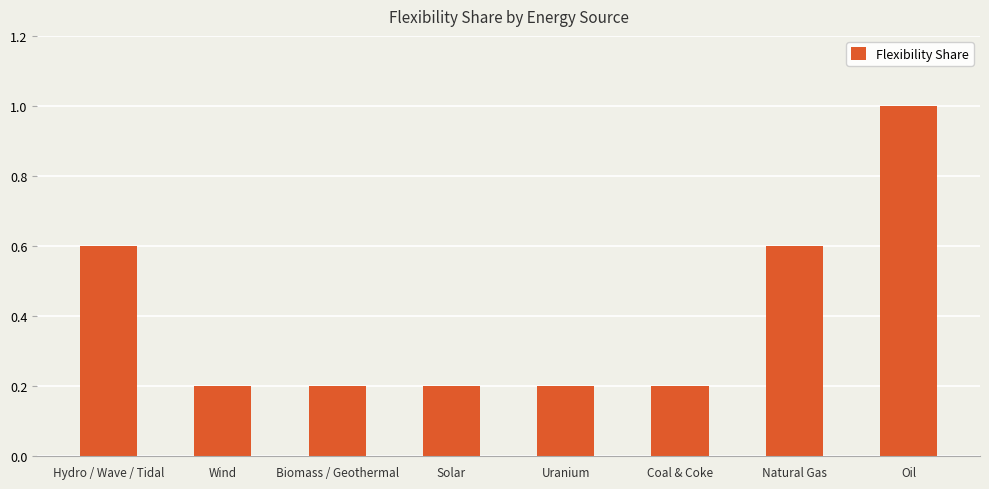

Which has a higher value, Hydro / Wave / Tidal or Biomass / Geothermal?

Hydro / Wave / Tidal